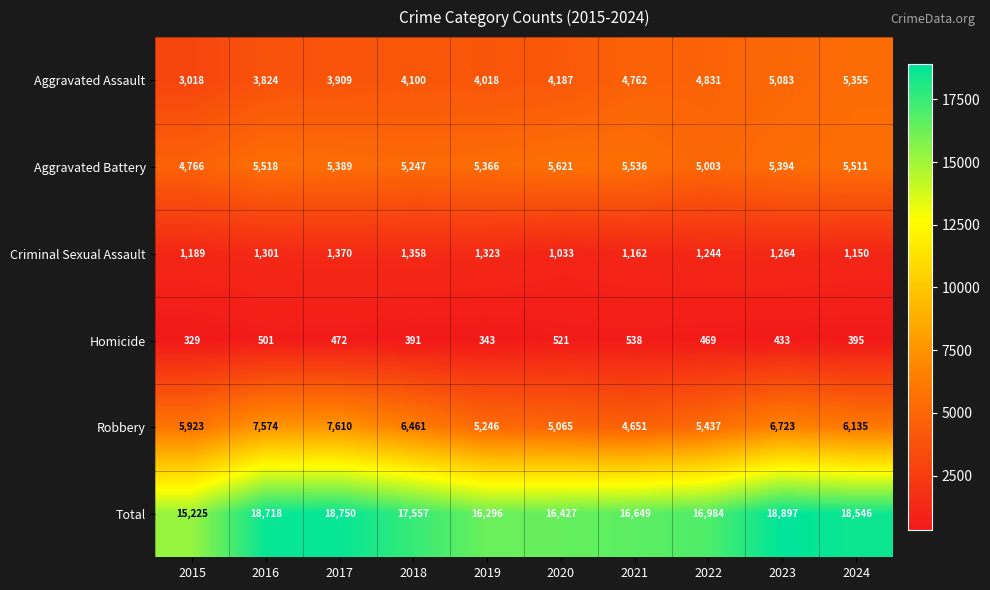

What value does the Homicide series have at 2019, to the nearest 5?

345